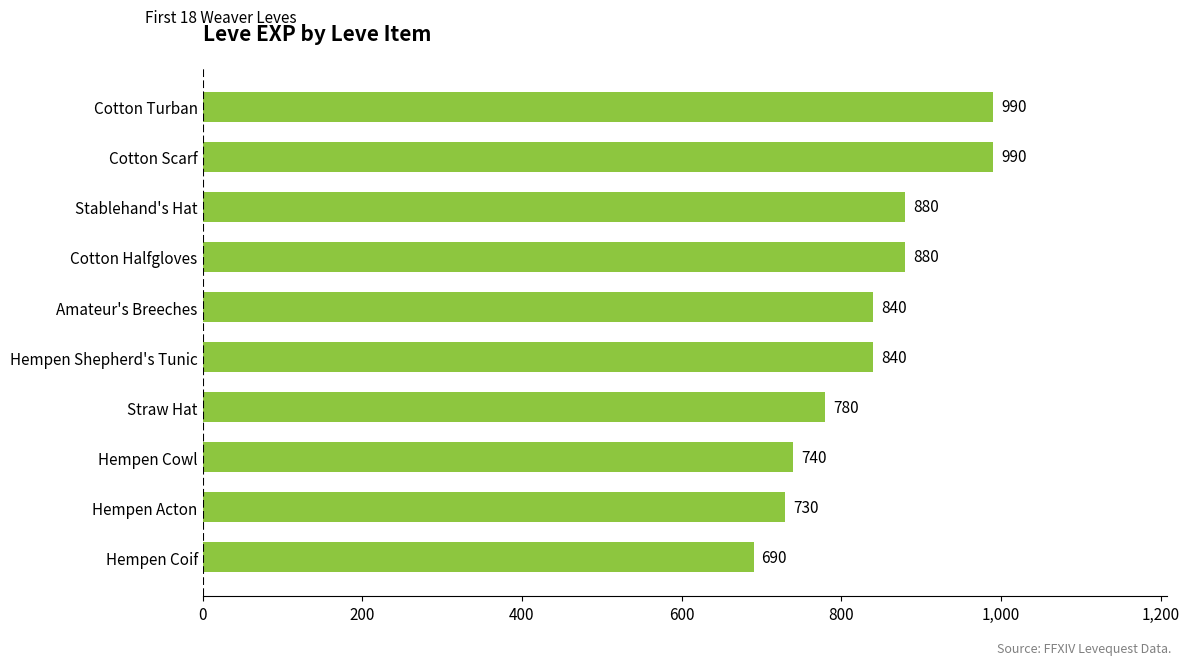

What is the ratio of the value at Straw Hat to the value at Hempen Cowl?

1.1